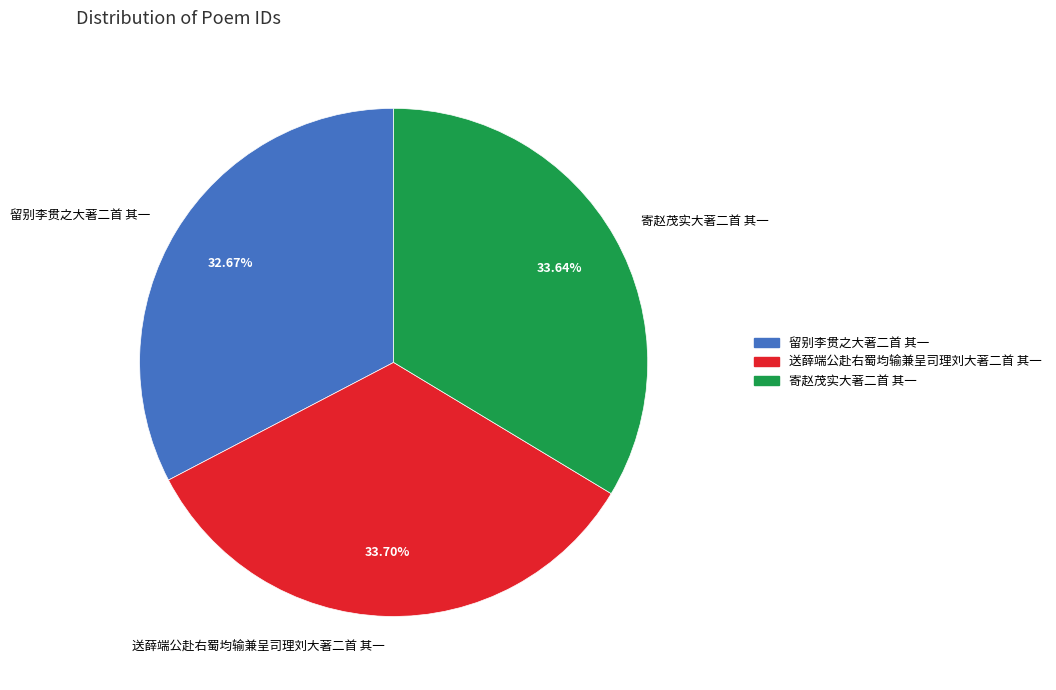

How many slices are in this pie chart?

3